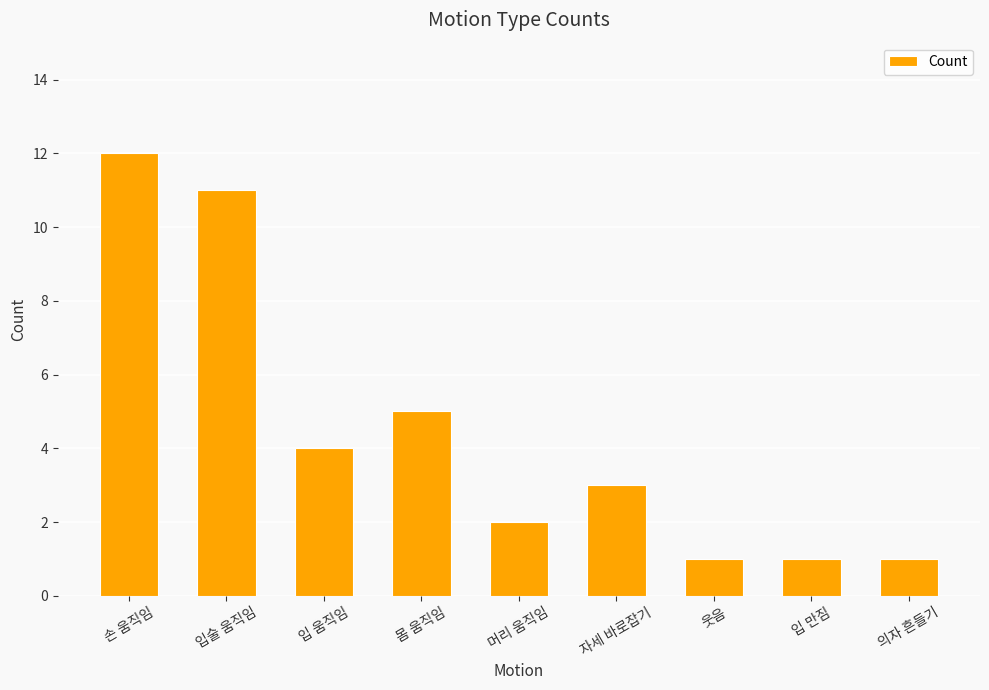

What is the change in value from 자세 바로잡기 to 입 만짐?

-2